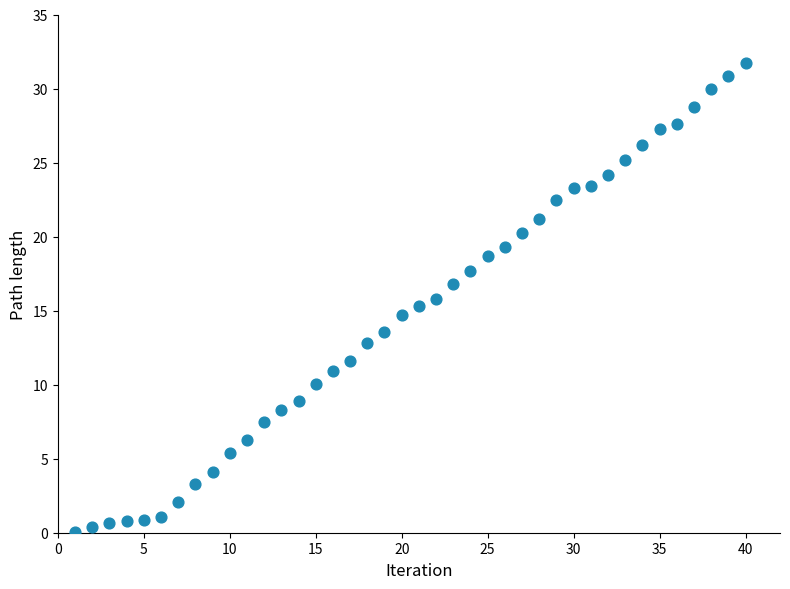

What is the range of X values (max minus min)?

39.0